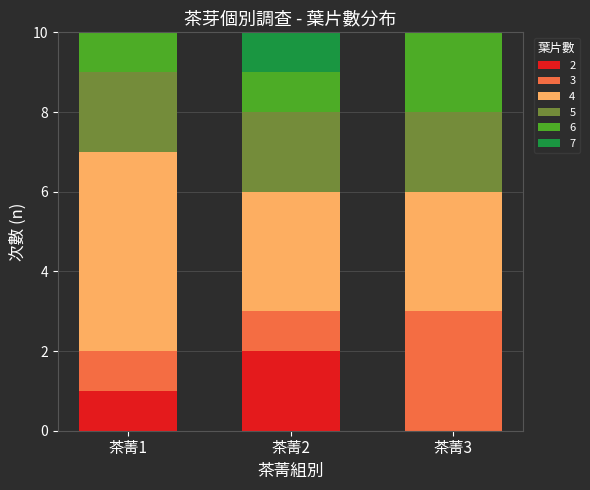

Reading left to right, list the values for the 2 series.

茶菁1=1	茶菁2=2	茶菁3=0